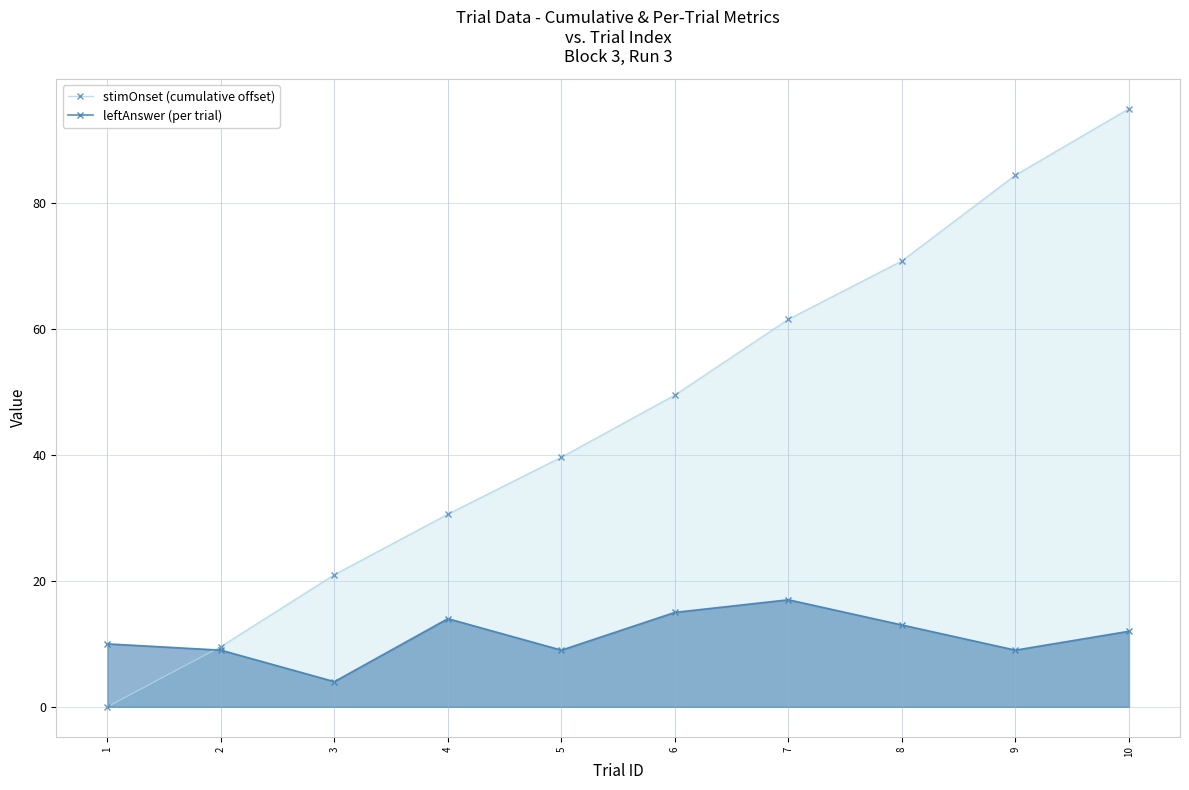

What is the total value across all series at 9?

93.4